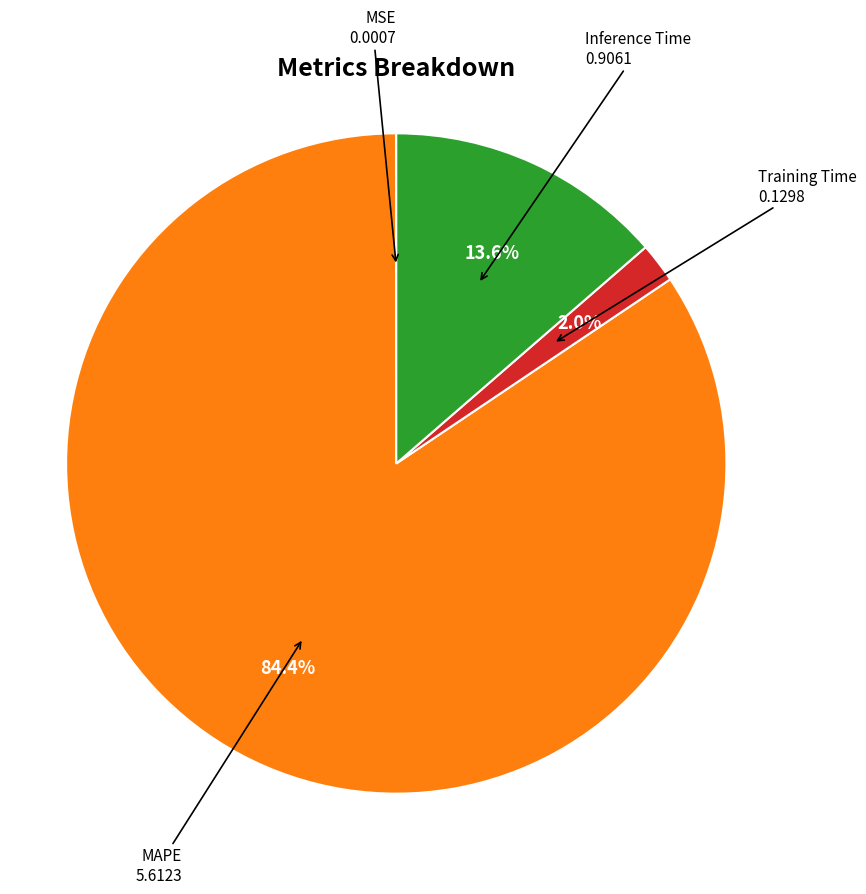

Does any single category account for the majority?

Yes